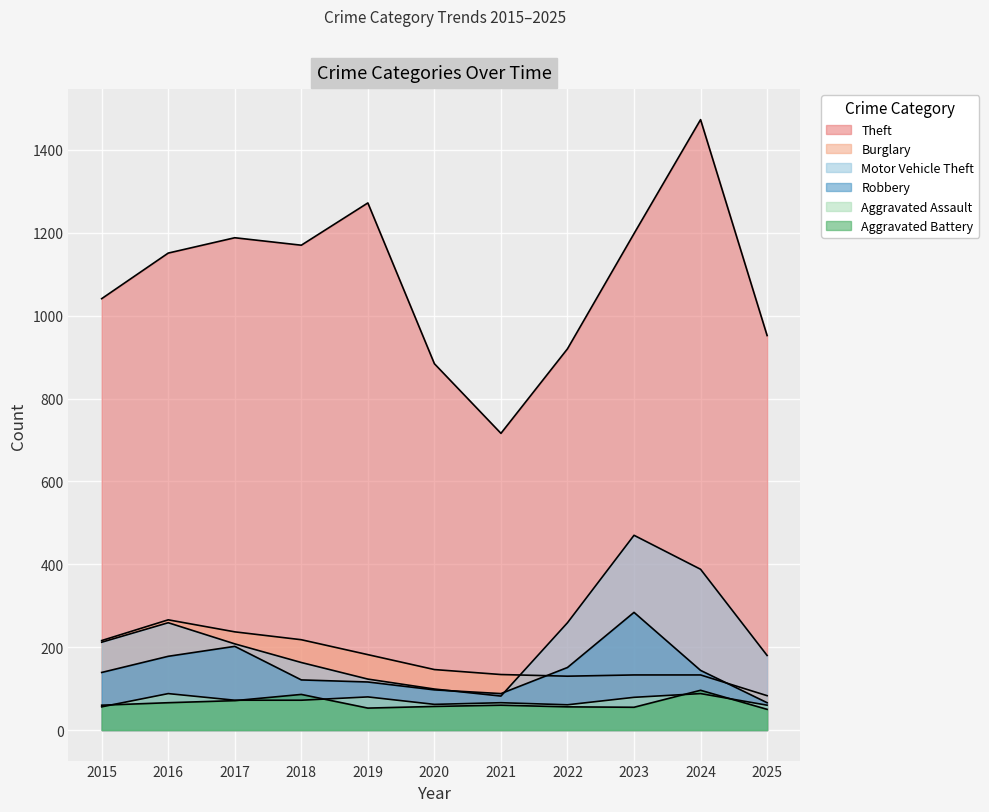

Is it true that Theft equals 920 at 2022?

True